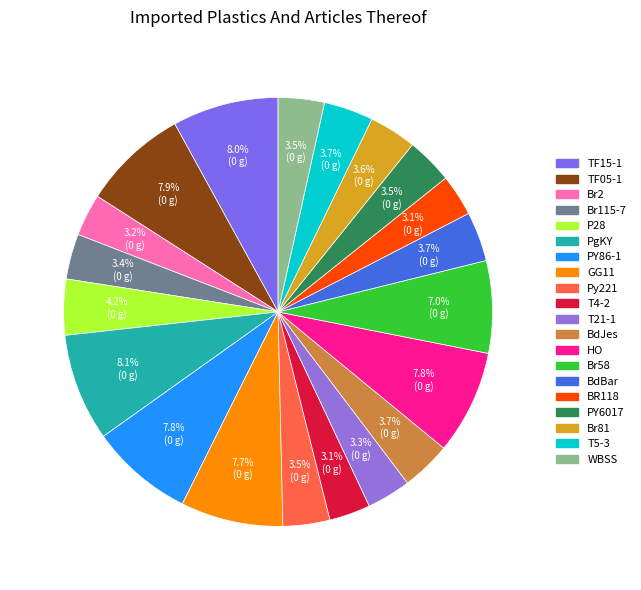

Which slice is the largest?

PgKY